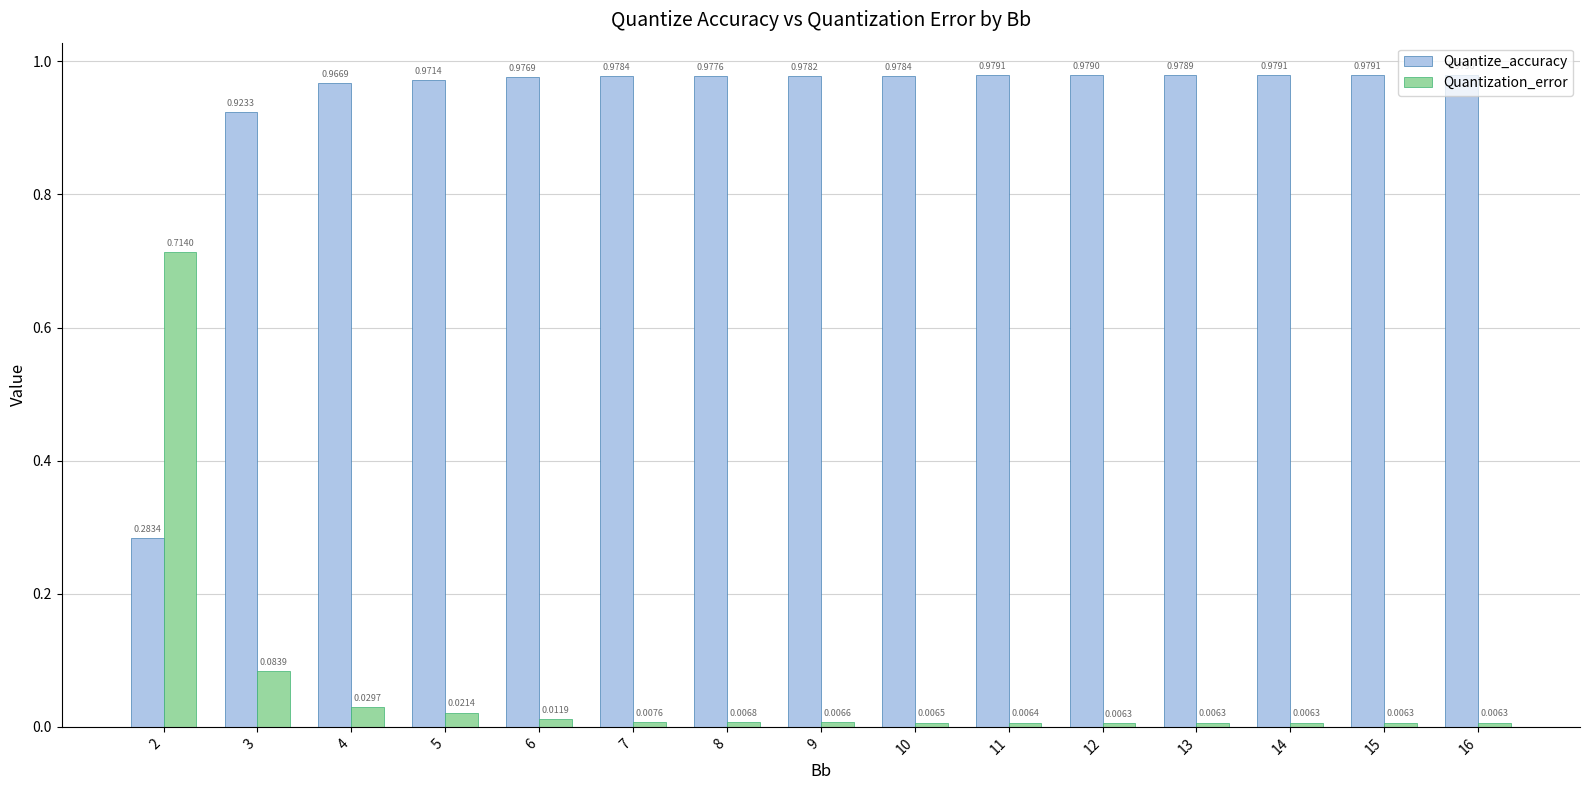

Rank the series by their average value, from lowest to highest.

Quantization_error, Quantize_accuracy